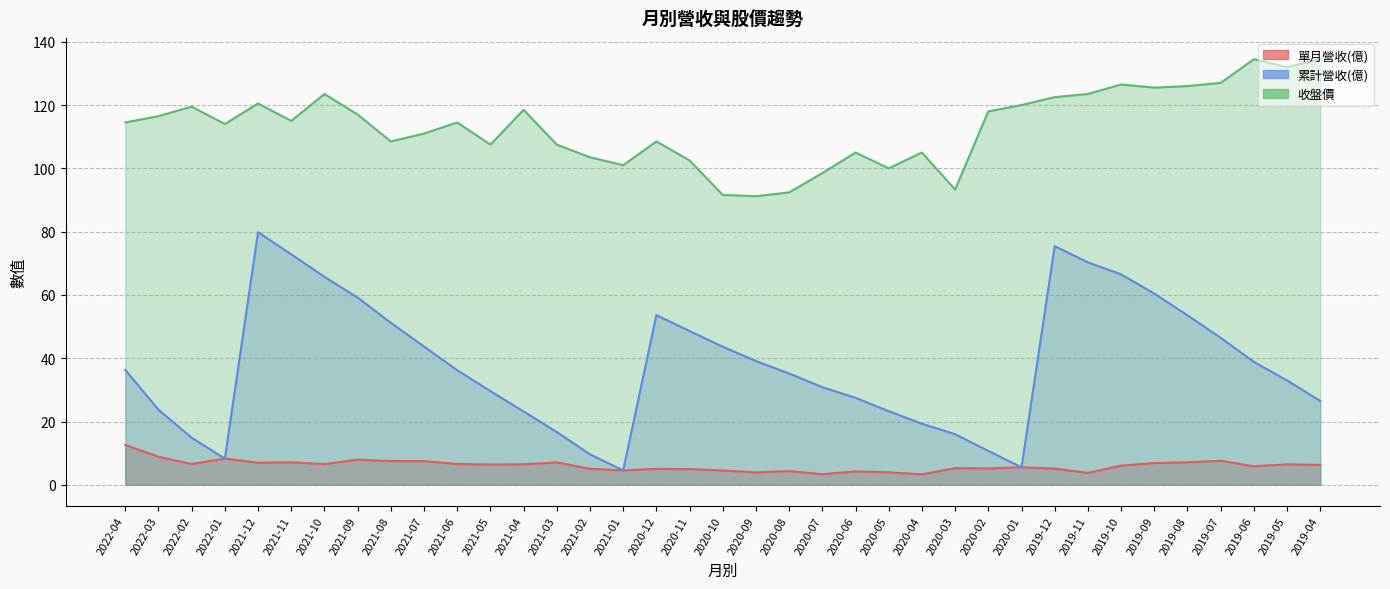

What is the minimum value shown in the chart?

3.3